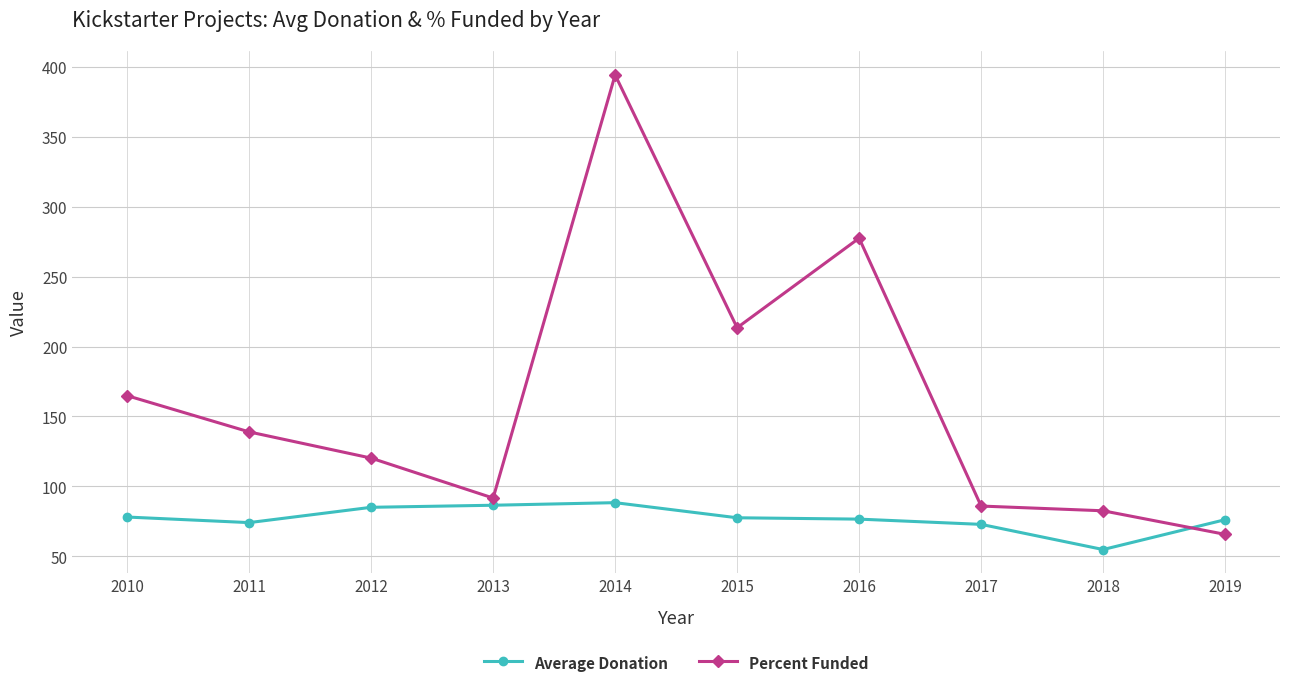

What value does the Percent Funded series have at 2018?

82.5